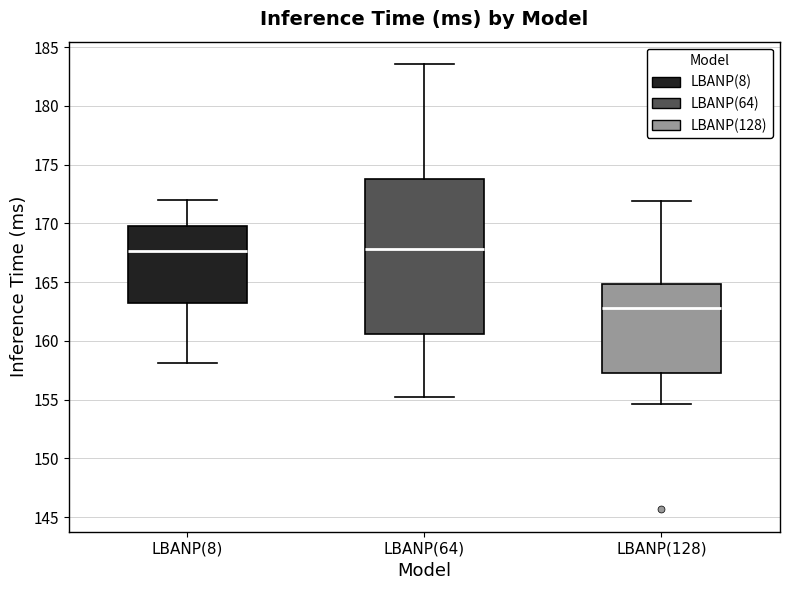

Reading left to right, read every box against the y-axis: the position of its median line, the range the box covers, and the ends of its whiskers. The values are not printed on the chart, so give them approximately, as read against the axis.

LBANP(8): median 167.5, box 163.5 to 170.0, whiskers 158.0 to 172.0
LBANP(64): median 168.0, box 160.5 to 174.0, whiskers 155.5 to 183.5
LBANP(128): median 163.0, box 157.5 to 165.0, whiskers 154.5 to 172.0